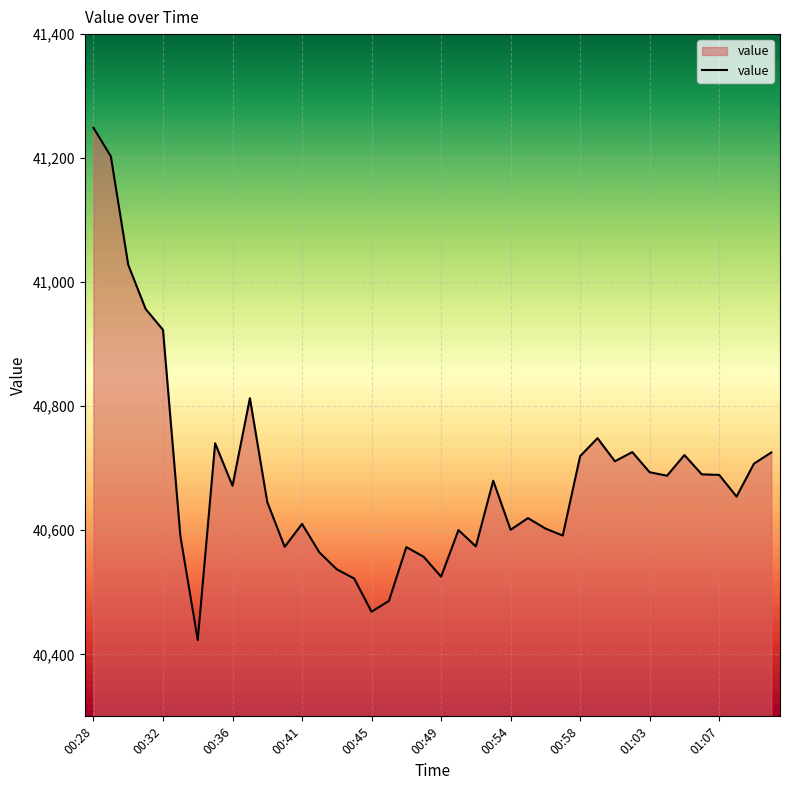

What is the minimum value shown in the chart?

40423.1